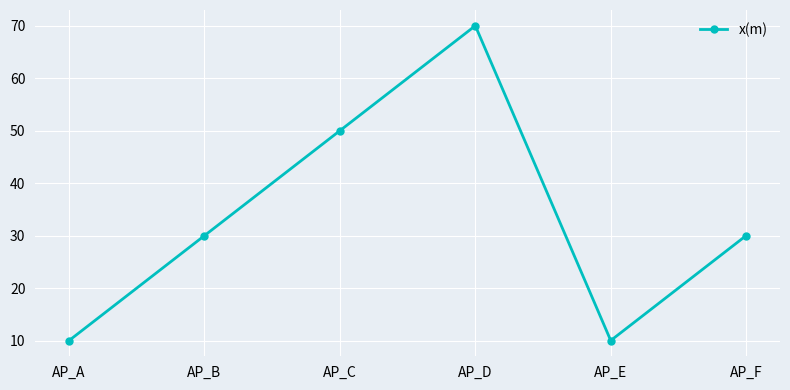

Reading right to left, extract all data points from this chart.

30	10	70	50	30	10